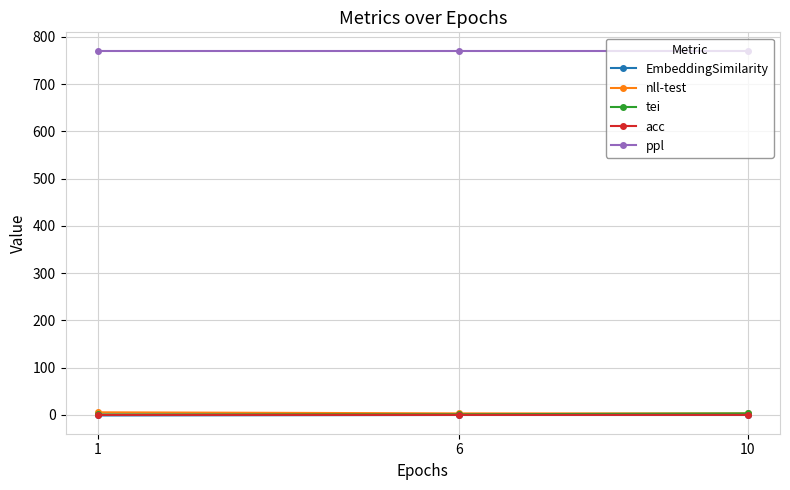

At how many categories does at least one series exceed 200?

3